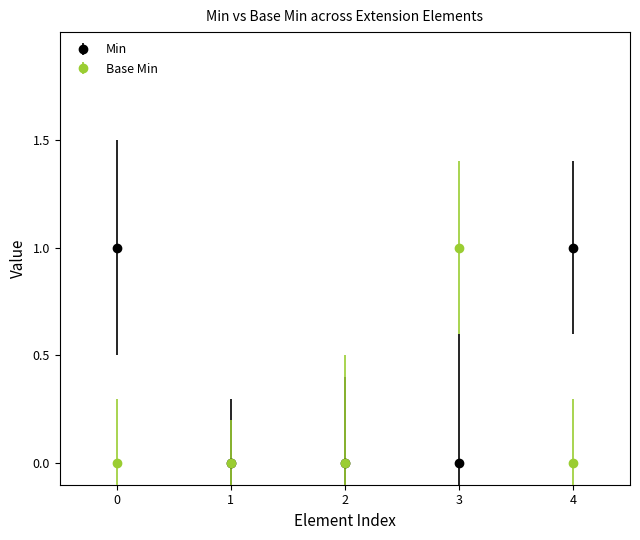

True or false: Min has more than 2 points higher than both neighbors.

False